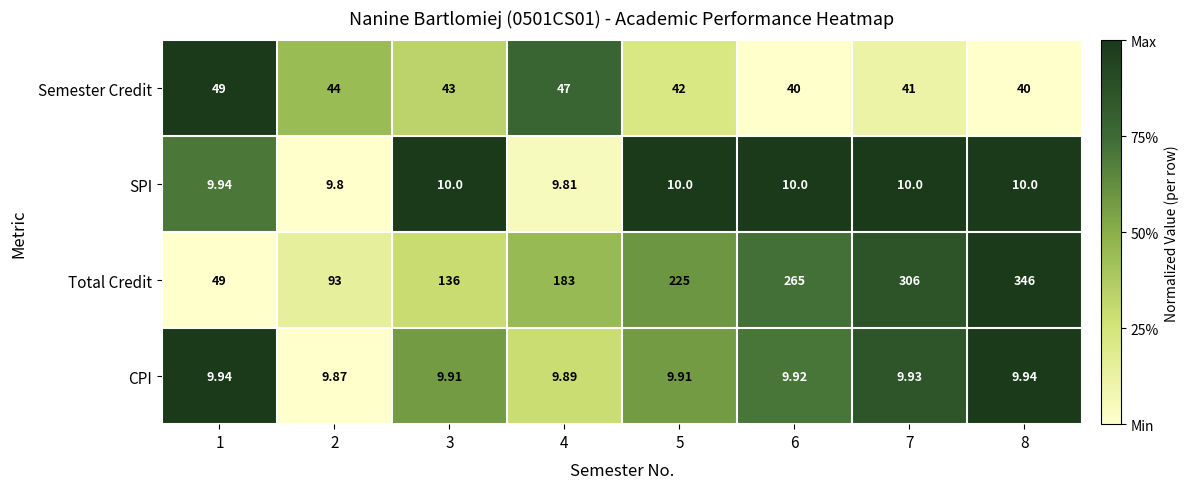

Which series has the largest total across all categories?

Total Credit